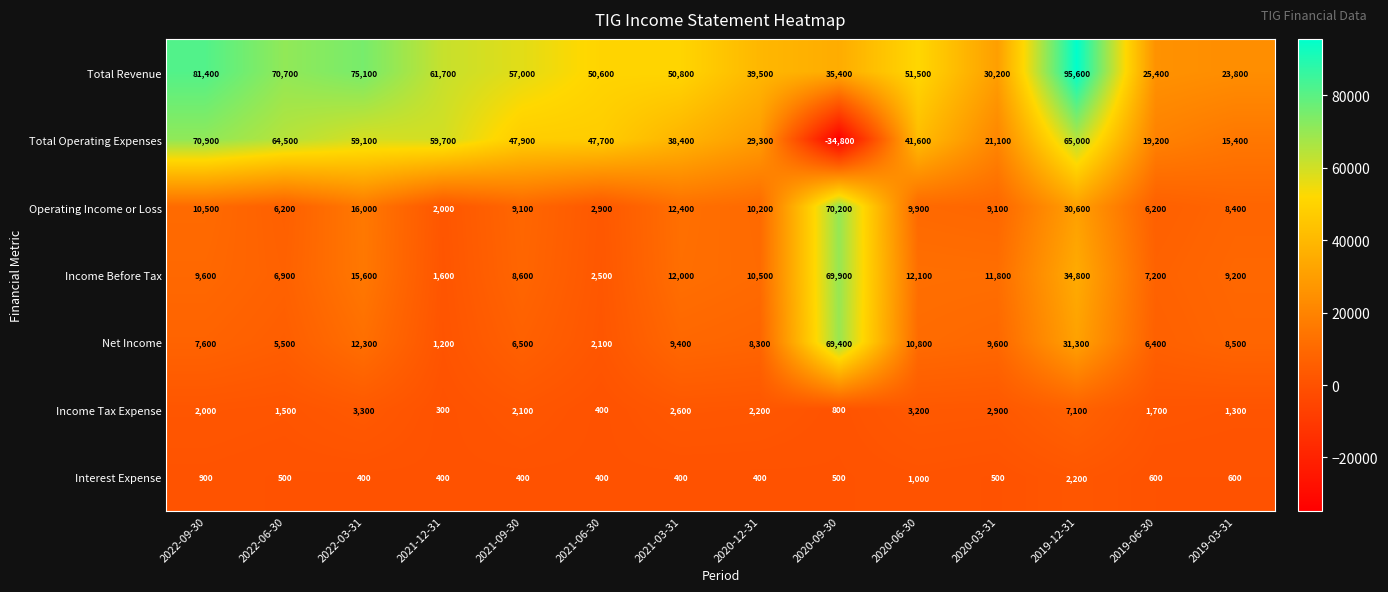

Which series has the widest spread of values?

Total Operating Expenses